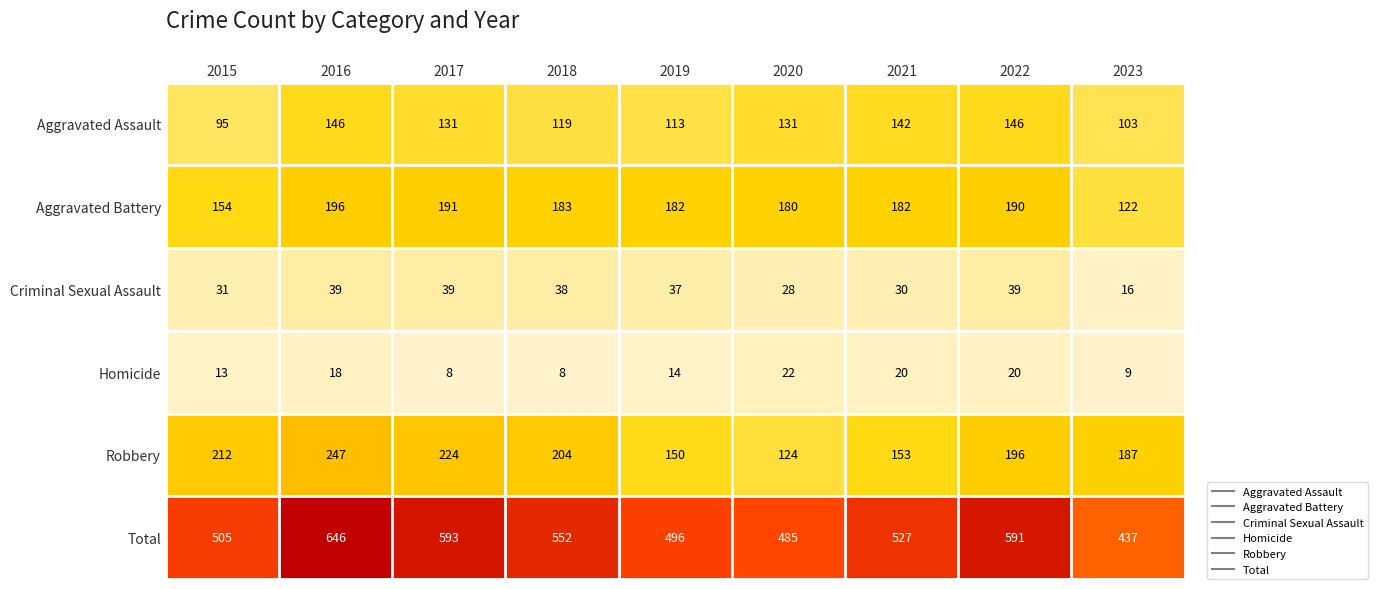

What is the difference between the second highest and minimum values in the Aggravated Assault series?

51